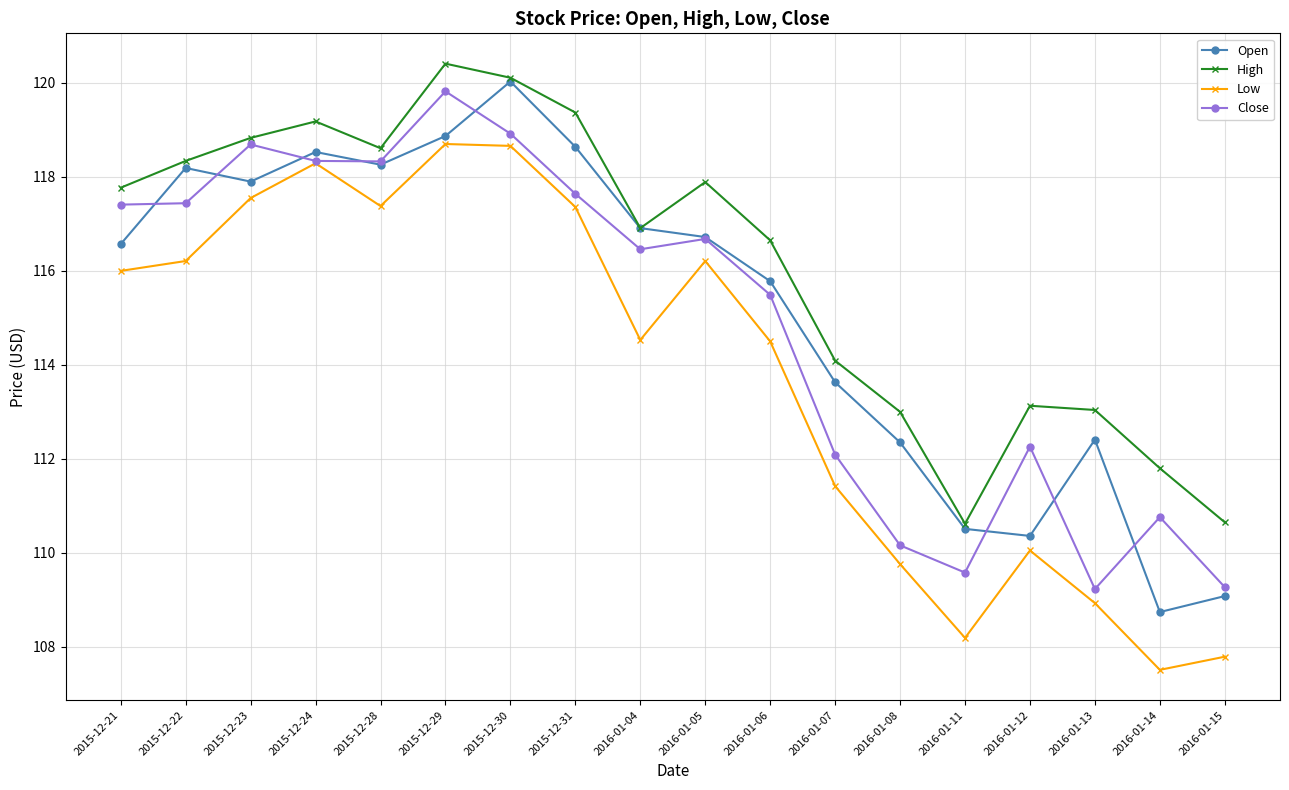

What is the difference between the maximum and minimum values in the High series?

9.8